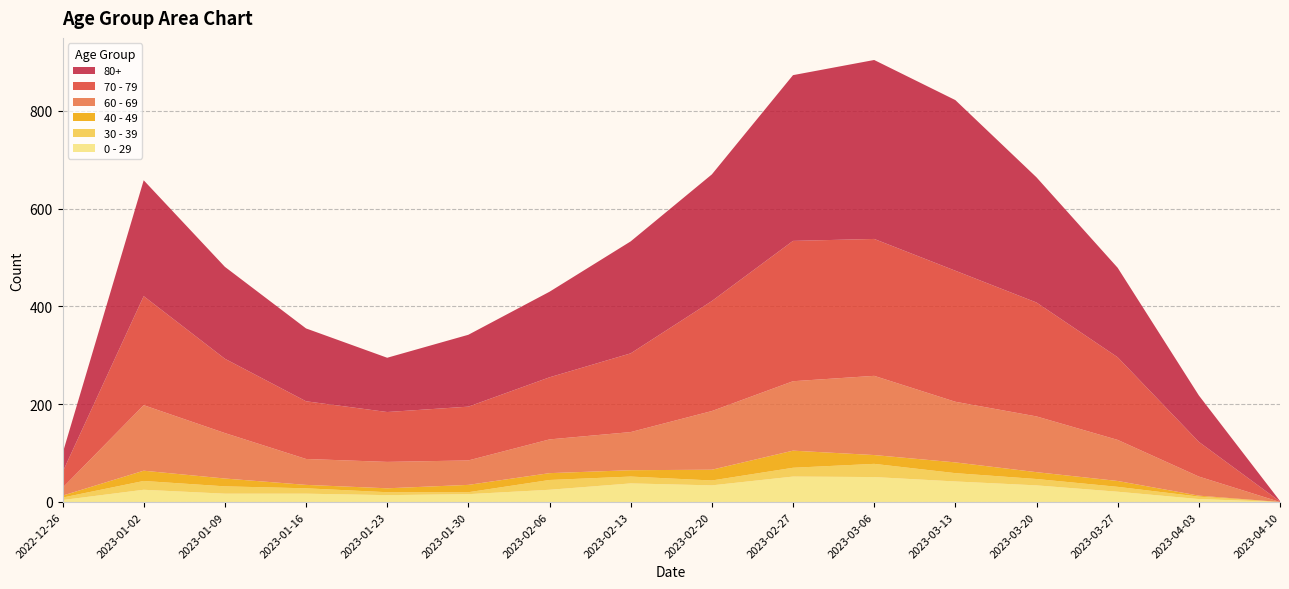

Reading left to right, list all the values displayed in this chart.

60 - 69: 2022-12-26=16	2023-01-02=134	2023-01-09=93	2023-01-16=53	2023-01-23=54	2023-01-30=50	2023-02-06=69	2023-02-13=78	2023-02-20=120	2023-02-27=142	2023-03-06=162	2023-03-13=124	2023-03-20=114	2023-03-27=84	2023-04-03=39	2023-04-10=0
70 - 79: 2022-12-26=32	2023-01-02=223	2023-01-09=152	2023-01-16=118	2023-01-23=102	2023-01-30=110	2023-02-06=127	2023-02-13=161	2023-02-20=225	2023-02-27=287	2023-03-06=280	2023-03-13=268	2023-03-20=233	2023-03-27=169	2023-04-03=71	2023-04-10=1
80+: 2022-12-26=38	2023-01-02=237	2023-01-09=188	2023-01-16=149	2023-01-23=111	2023-01-30=147	2023-02-06=175	2023-02-13=229	2023-02-20=259	2023-02-27=339	2023-03-06=366	2023-03-13=349	2023-03-20=256	2023-03-27=183	2023-04-03=95	2023-04-10=1
40 - 49: 2022-12-26=4	2023-01-02=21	2023-01-09=16	2023-01-16=7	2023-01-23=8	2023-01-30=15	2023-02-06=14	2023-02-13=13	2023-02-20=22	2023-02-27=35	2023-03-06=18	2023-03-13=22	2023-03-20=14	2023-03-27=12	2023-04-03=2	2023-04-10=0
0 - 29: 2022-12-26=4	2023-01-02=25	2023-01-09=17	2023-01-16=17	2023-01-23=14	2023-01-30=16	2023-02-06=25	2023-02-13=38	2023-02-20=34	2023-02-27=52	2023-03-06=51	2023-03-13=42	2023-03-20=34	2023-03-27=21	2023-04-03=6	2023-04-10=0
30 - 39: 2022-12-26=5	2023-01-02=18	2023-01-09=15	2023-01-16=11	2023-01-23=6	2023-01-30=4	2023-02-06=20	2023-02-13=14	2023-02-20=10	2023-02-27=18	2023-03-06=27	2023-03-13=17	2023-03-20=13	2023-03-27=10	2023-04-03=5	2023-04-10=0